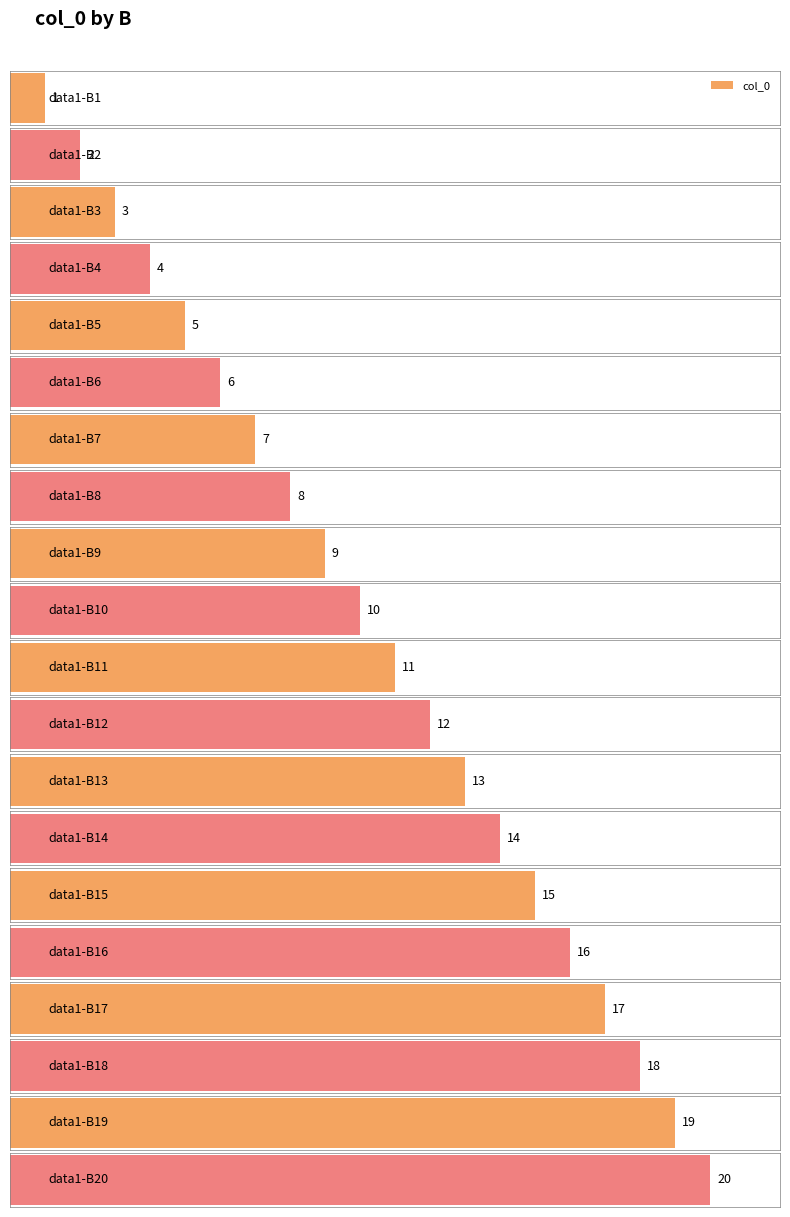

What is the sum of all values?

210